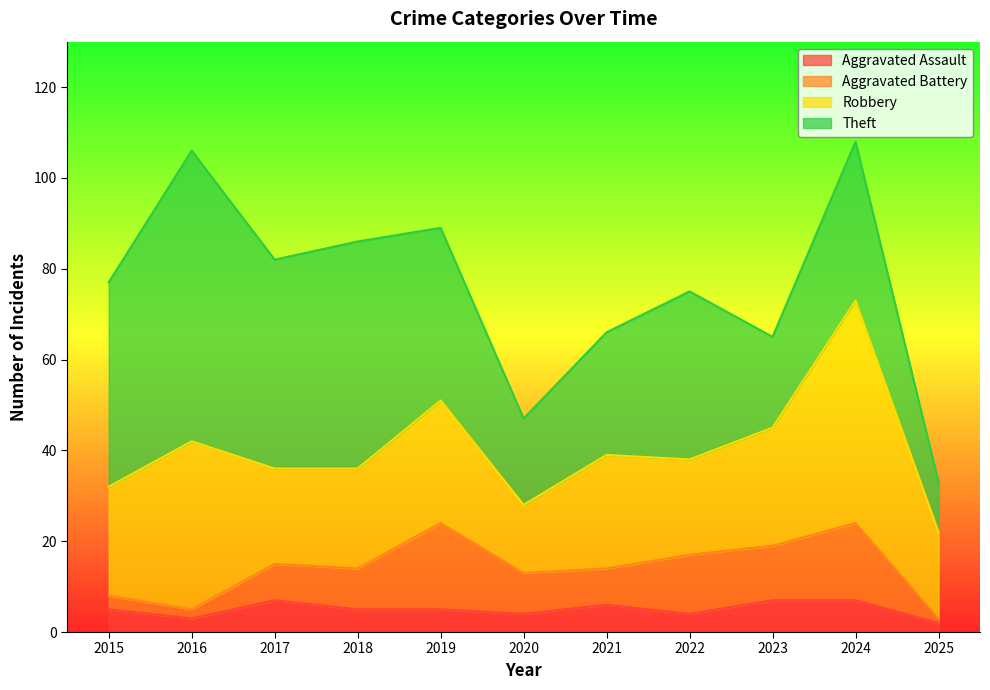

Count the number of categories in the chart.

11